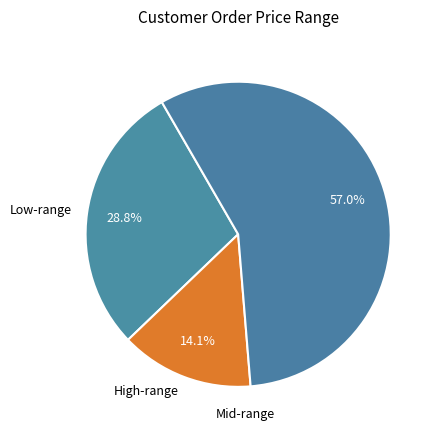

Which slice is the smallest?

High-range